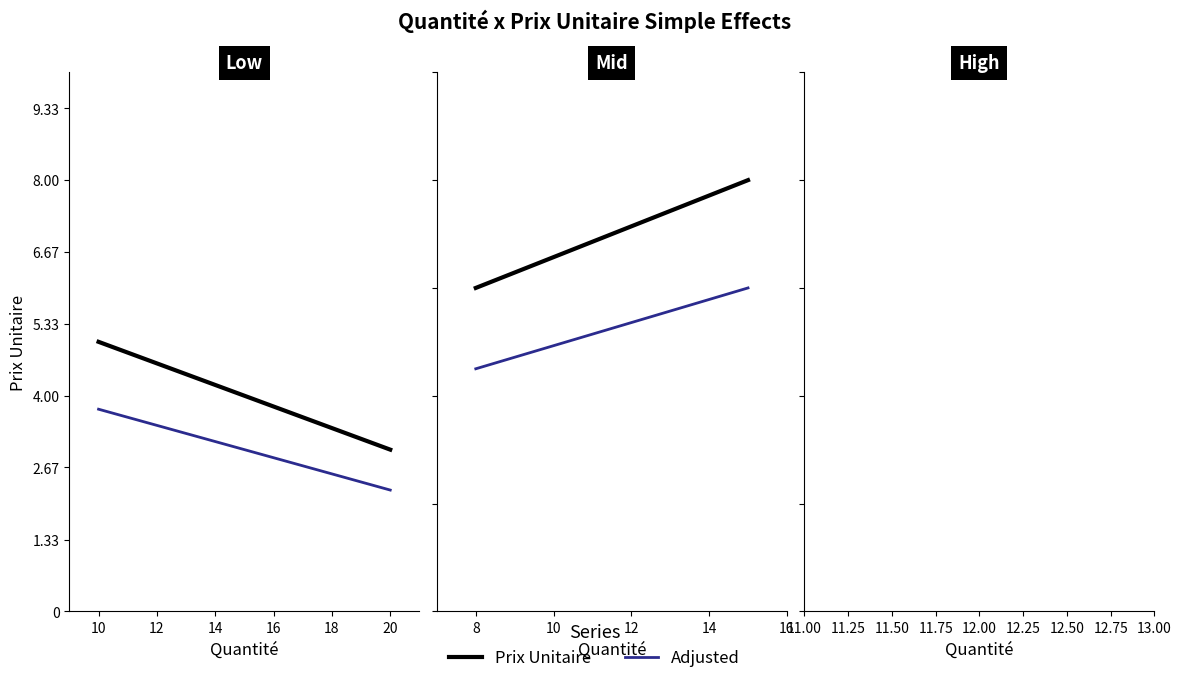

What is the difference between the maximum and minimum values in the Prix Unitaire series?

2.0